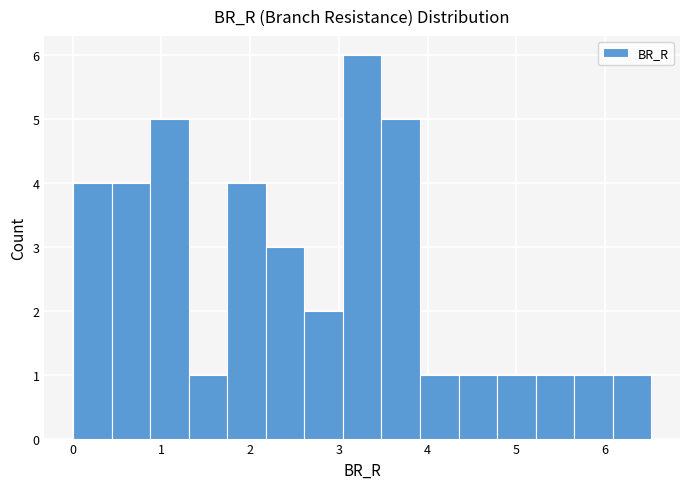

How tall is the bar that spans 3.5 to 3.9 on the x-axis? Neither the bar edges nor the heights are printed on the chart, so give them approximately, as read against the axes.

5